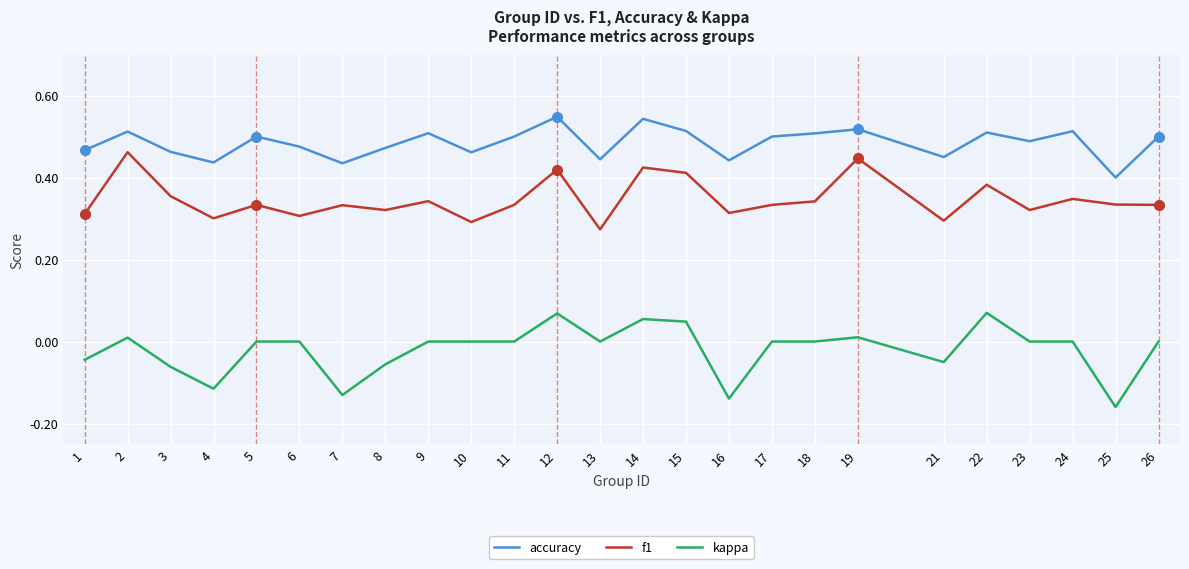

Between 22 and 23, which series saw the biggest shift?

kappa